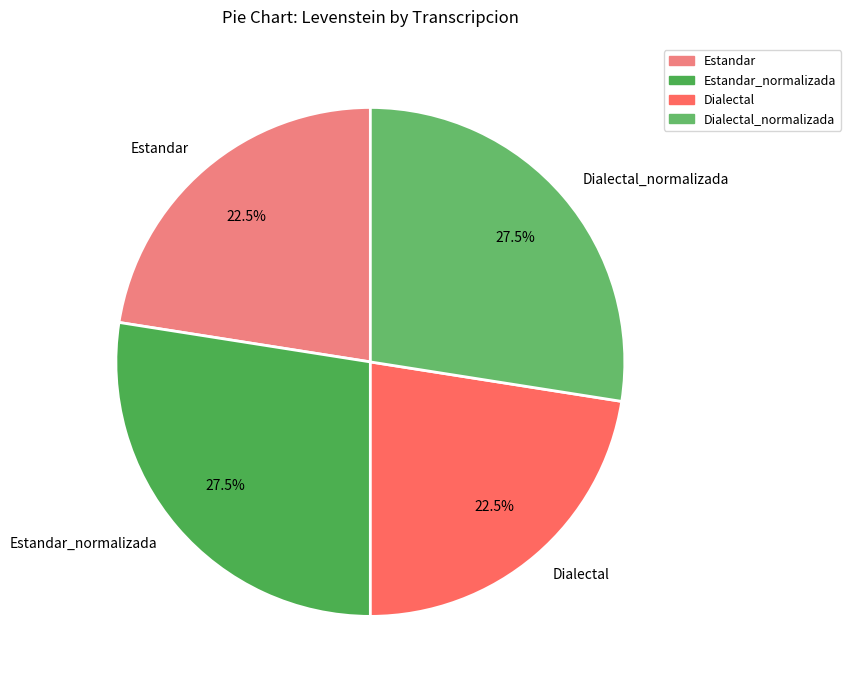

To the nearest percent, what is the combined percentage of Dialectal and Estandar?

45%